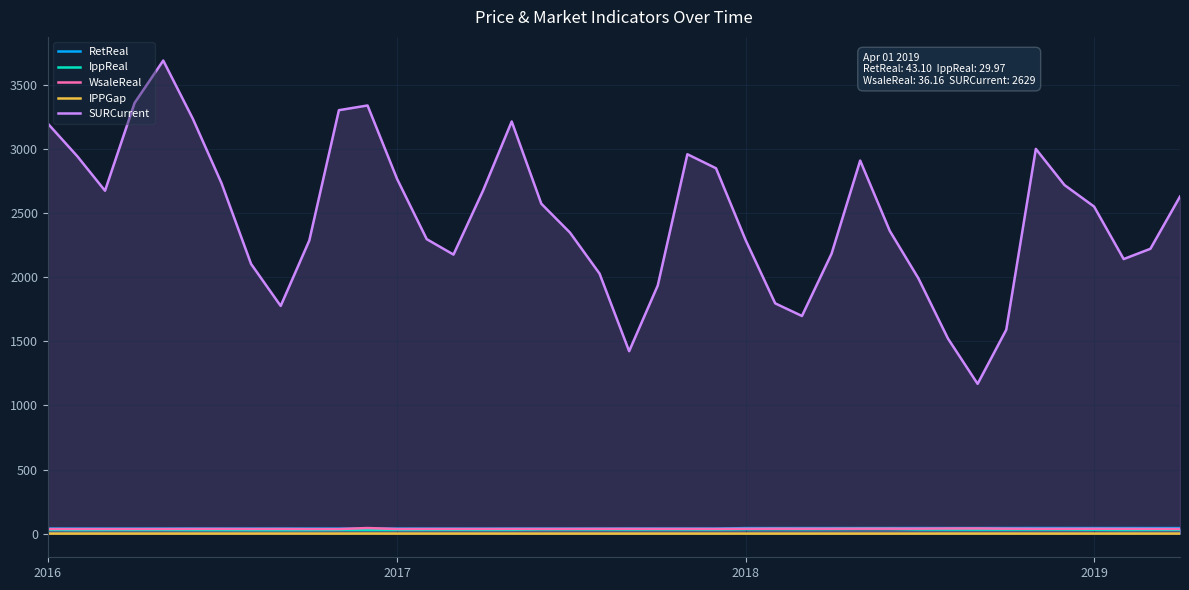

What is the value of the SURCurrent point at the 34th from the left?

1589.9